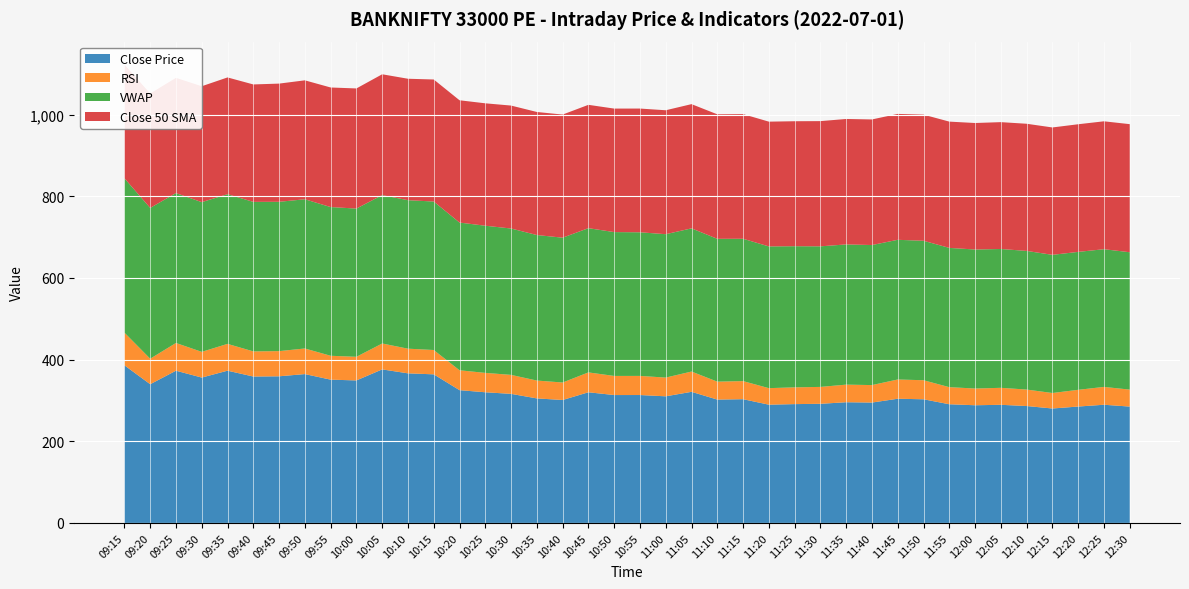

Reading left to right, transcribe all the data shown in this chart.

Close Price: 09:15=386.1	09:20=339.7	09:25=372.8	09:30=356.0	09:35=372.9	09:40=358.6	09:45=359.1	09:50=364.6	09:55=350.9	10:00=349.0	10:05=376.0	10:10=366.4	10:15=363.9	10:20=325.1	10:25=320.0	10:30=316.1	10:35=304.9	10:40=301.1	10:45=320.0	10:50=313.2	10:55=313.2	11:00=310.1	11:05=321.1	11:10=302.1	11:15=303.1	11:20=289.6	11:25=291.0	11:30=291.8	11:35=295.6	11:40=294.8	11:45=304.1	11:50=302.9	11:55=290.6	12:00=288.2	12:05=289.3	12:10=286.3	12:15=280.2	12:20=285.1	12:25=289.4	12:30=284.9
RSI: 09:15=80.0	09:20=62.5	09:25=67.9	09:30=63.0	09:35=65.7	09:40=61.6	09:45=61.7	09:50=62.7	09:55=58.5	10:00=57.9	10:05=63.5	10:10=60.4	10:15=59.6	10:20=48.7	10:25=47.5	10:30=46.5	10:35=43.8	10:40=42.8	10:45=48.6	10:50=46.8	10:55=46.8	11:00=45.9	11:05=49.7	11:10=43.9	11:15=44.3	11:20=40.5	11:25=41.0	11:30=41.4	11:35=43.1	11:40=42.8	11:45=47.2	11:50=46.6	11:55=41.9	12:00=41.0	12:05=41.6	12:10=40.4	12:15=37.9	12:20=41.0	12:25=43.7	12:30=41.6
VWAP: 09:15=378.0	09:20=369.2	09:25=367.1	09:30=366.6	09:35=366.6	09:40=366.1	09:45=365.7	09:50=365.4	09:55=364.2	10:00=363.0	10:05=363.4	10:10=363.6	10:15=363.6	10:20=361.7	10:25=360.4	10:30=358.4	10:35=356.4	10:40=354.7	10:45=353.2	10:50=352.3	10:55=351.7	11:00=351.1	11:05=350.6	11:10=349.8	11:15=348.6	11:20=347.1	11:25=345.6	11:30=344.2	11:35=343.4	11:40=342.9	11:45=342.1	11:50=341.6	11:55=341.0	12:00=340.4	12:05=340.0	12:10=339.5	12:15=338.4	12:20=337.8	12:25=337.2	12:30=336.4
Close 50 SMA: 09:15=278.5	09:20=280.2	09:25=282.2	09:30=283.8	09:35=285.9	09:40=287.6	09:45=289.4	09:50=291.3	09:55=292.8	10:00=294.2	10:05=295.8	10:10=297.4	10:15=298.9	10:20=299.5	10:25=299.8	10:30=301.1	10:35=301.3	10:40=301.5	10:45=302.0	10:50=302.4	10:55=303.0	11:00=303.5	11:05=304.2	11:10=304.9	11:15=305.2	11:20=305.6	11:25=306.1	11:30=306.6	11:35=307.2	11:40=307.5	11:45=308.3	11:50=308.9	11:55=309.2	12:00=309.8	12:05=310.6	12:10=311.4	12:15=311.9	12:20=312.6	12:25=313.2	12:30=313.7